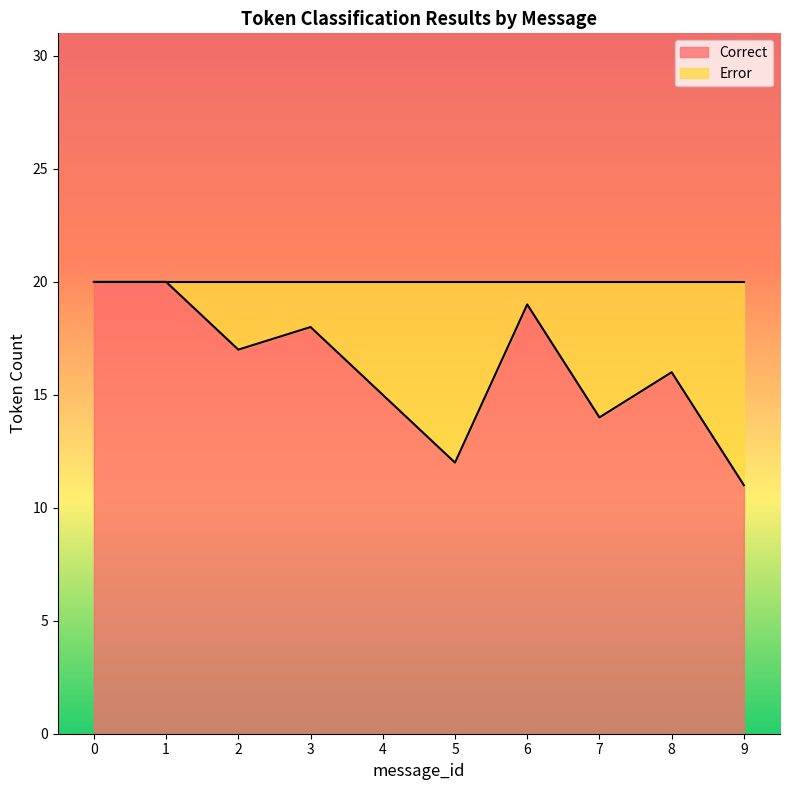

What is the difference between the values at 8 and 2?

1